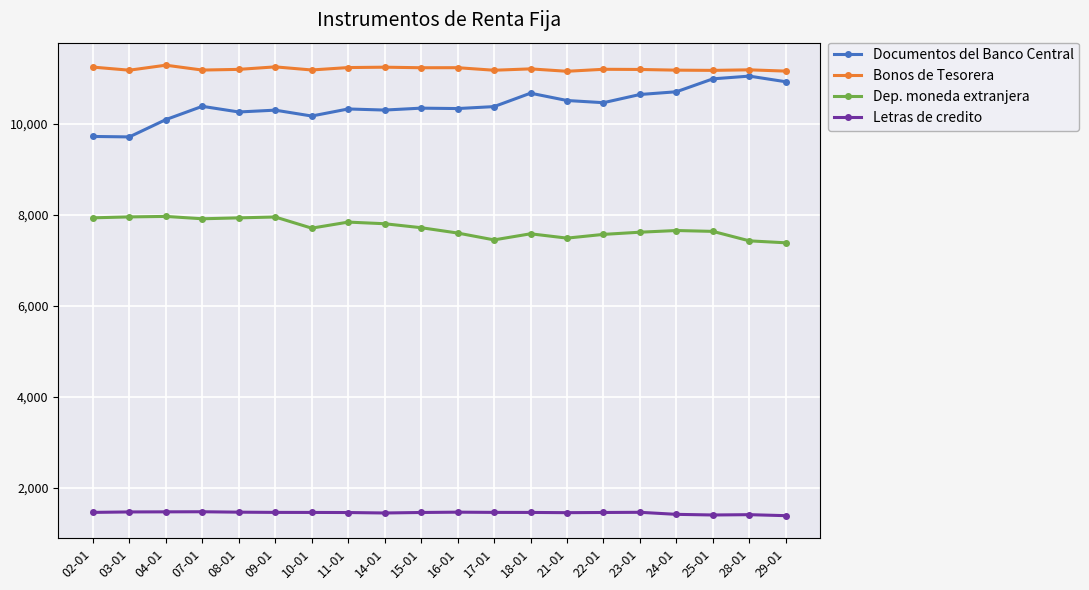

What is the sum of all Documentos del Banco Central values?

208203